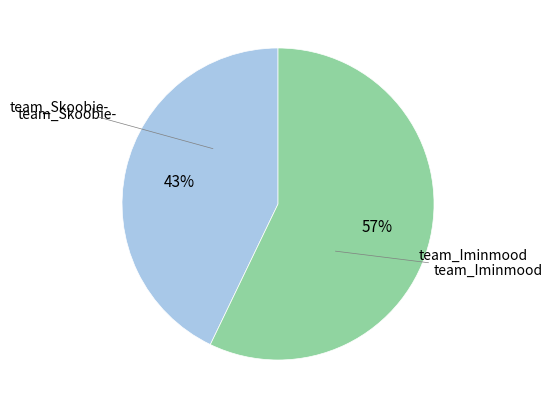

How many segments does this pie chart have?

2